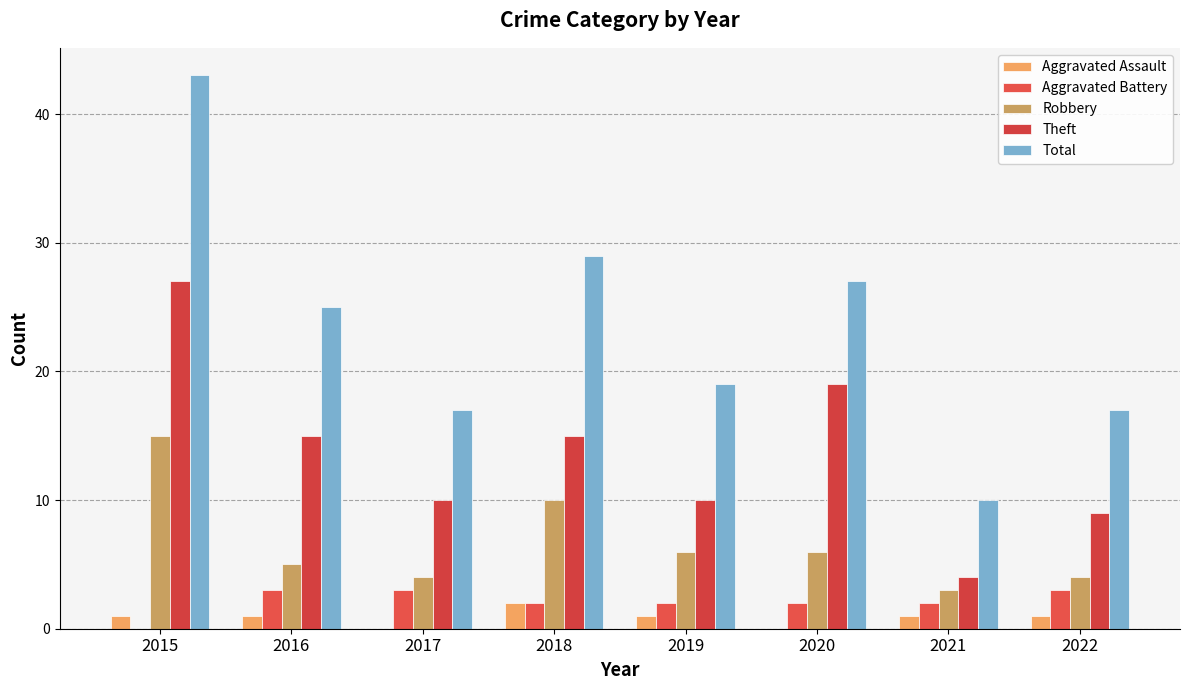

Which series has the largest total across all categories?

Total